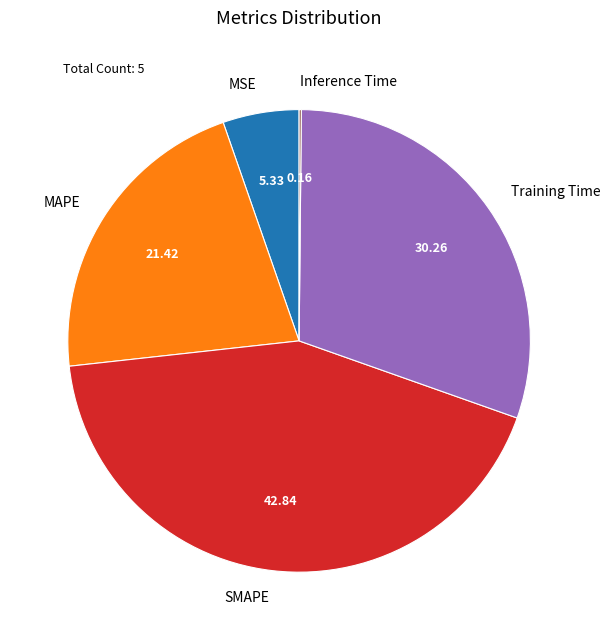

Which slice is the largest?

SMAPE